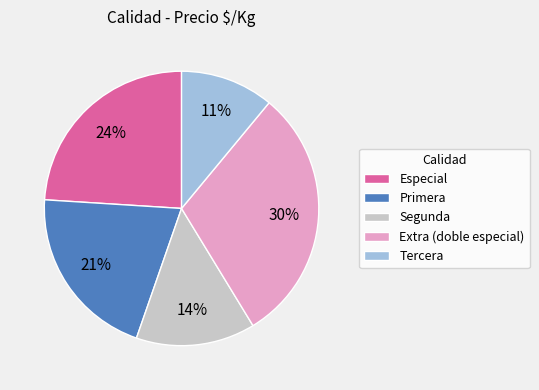

To the nearest percent, what is the average slice percentage?

20%